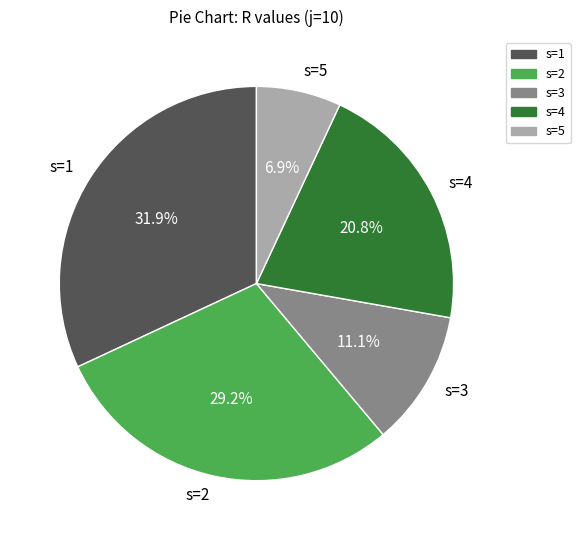

Which slice is the smallest?

s=5